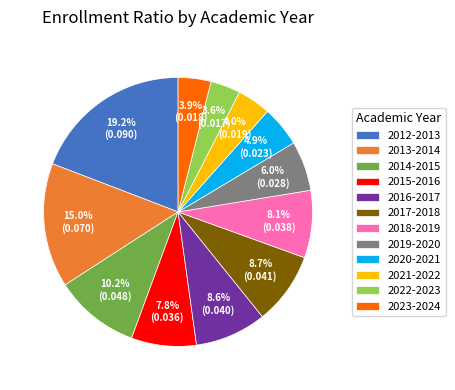

Is there a majority slice in this chart?

No